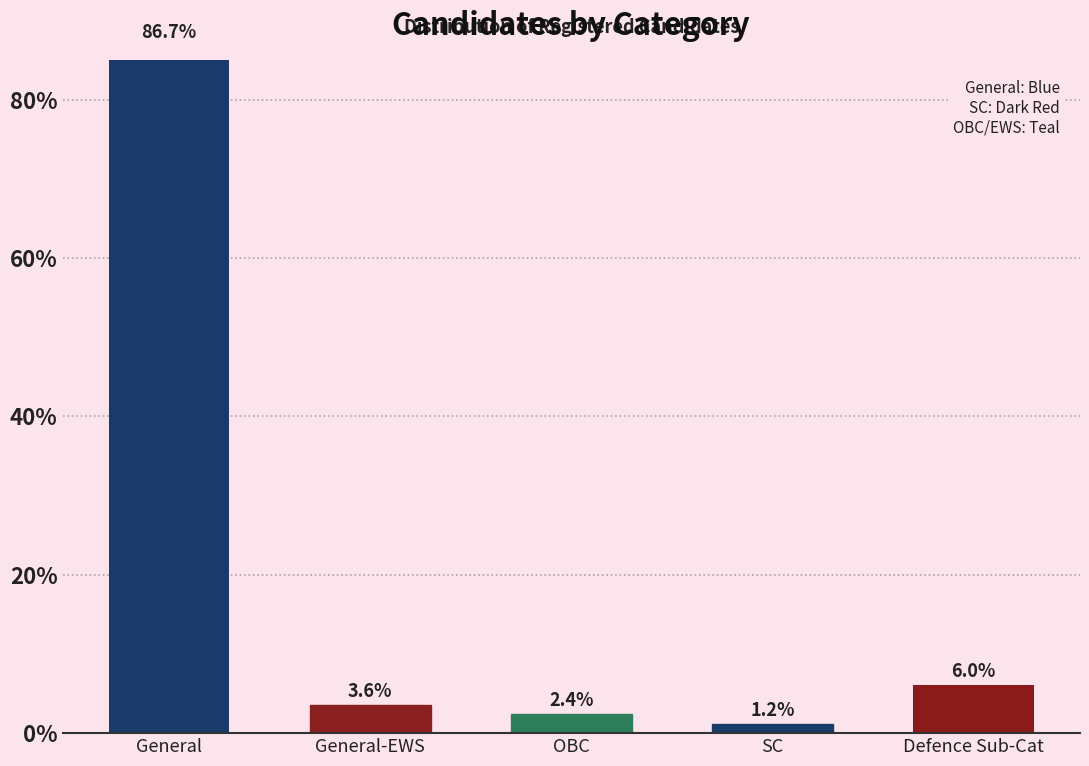

Reading left to right, extract all data points from this chart.

86.7	3.6	2.4	1.2	6.0